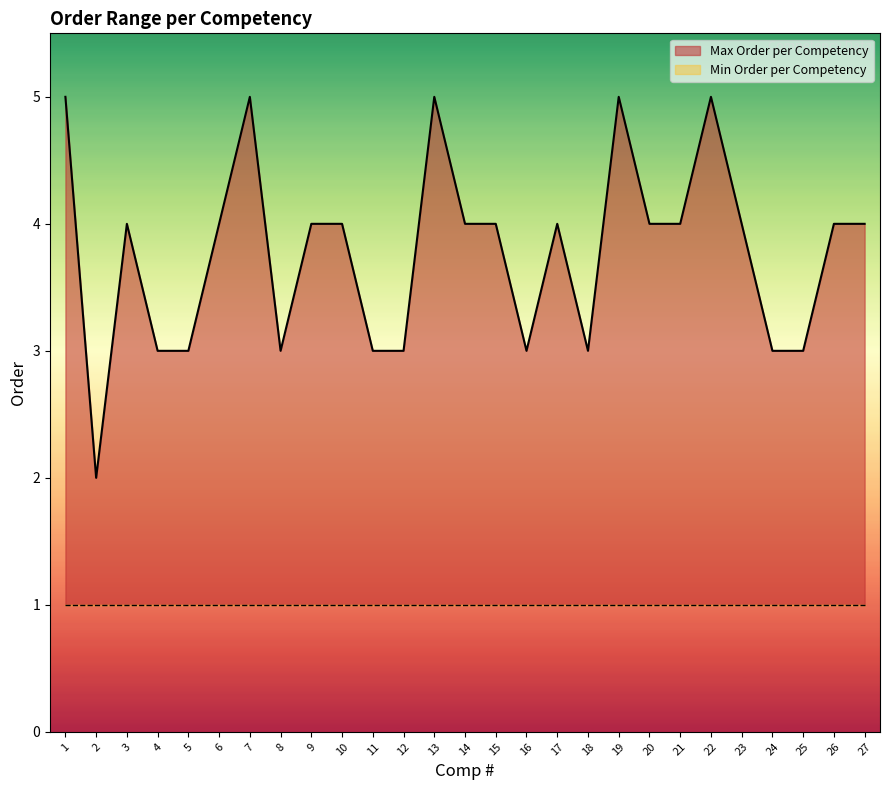

How many Max Order per Competency values are between 3 and 4?

21